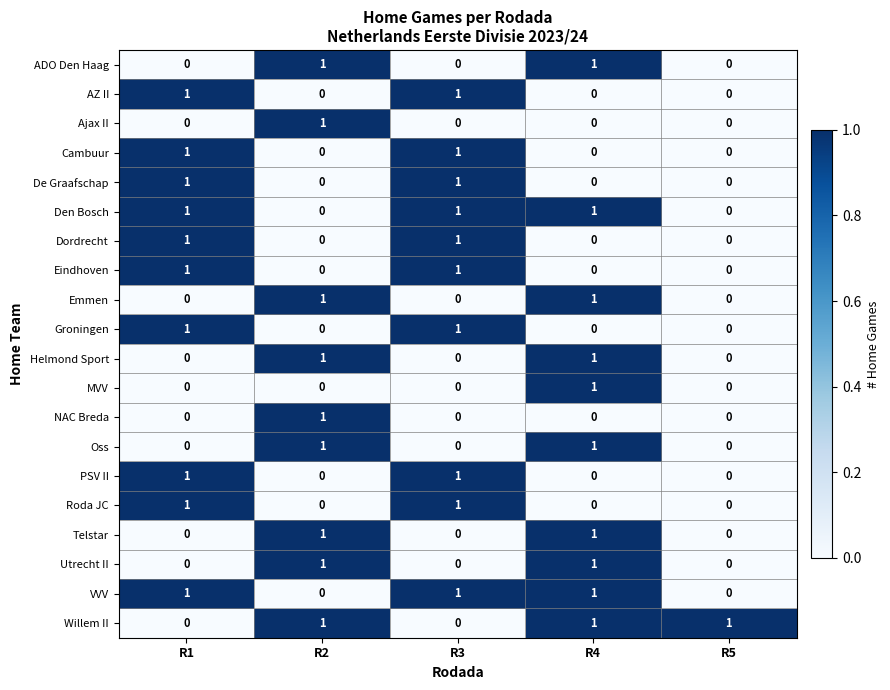

The value of NAC Breda at R5 is 1. True or false?

False